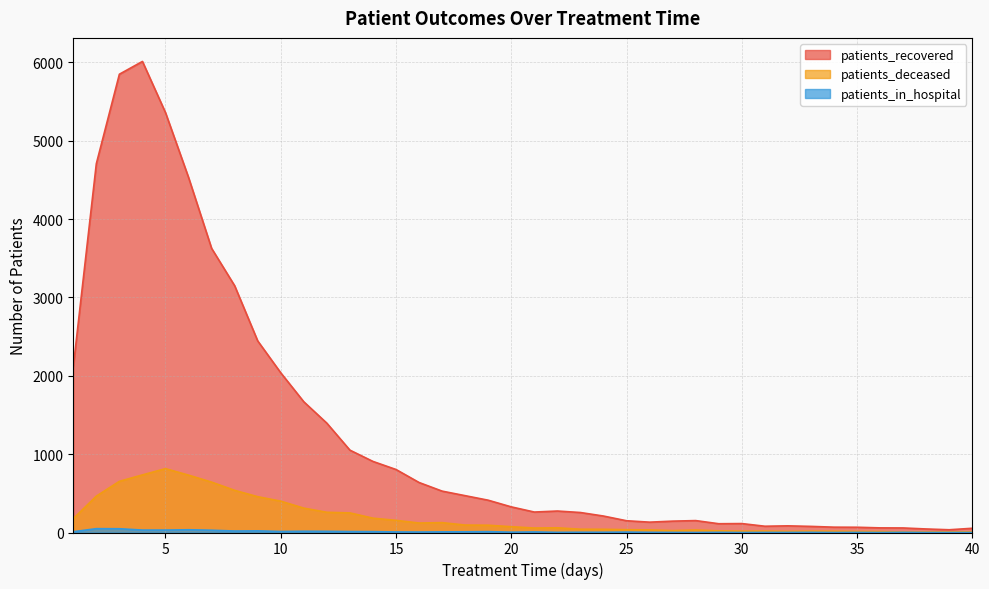

List the labels in order of patients_deceased value, smallest first.

37, 38, 39, 40, 36, 35, 32, 34, 30, 33, 31, 29, 27, 28, 26, 25, 24, 23, 21, 22, 20, 19, 18, 16, 17, 15, 1, 14, 13, 12, 11, 10, 9, 2, 8, 7, 3, 6, 4, 5